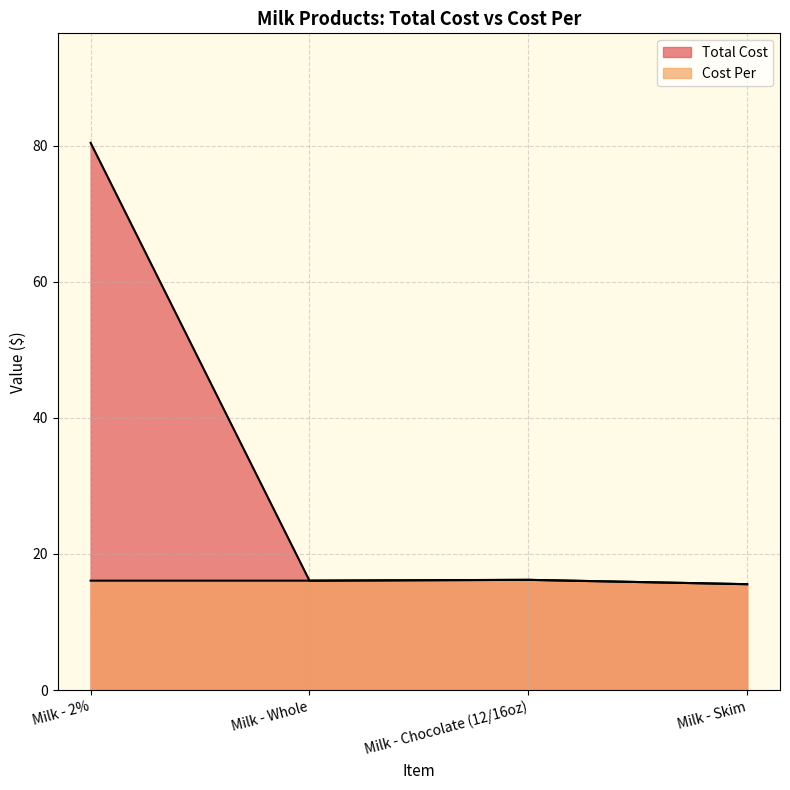

What is the total value across all series at Milk - Skim?

31.1